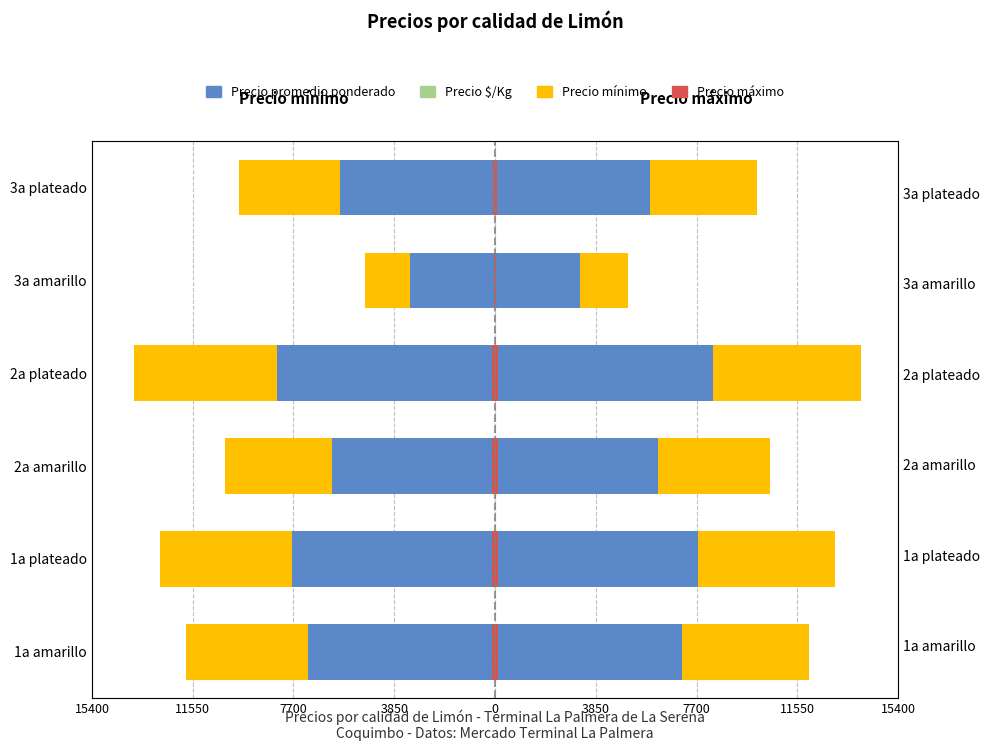

The value of Precio promedio ponderado at 3a plateado is -48.5. True or false?

False